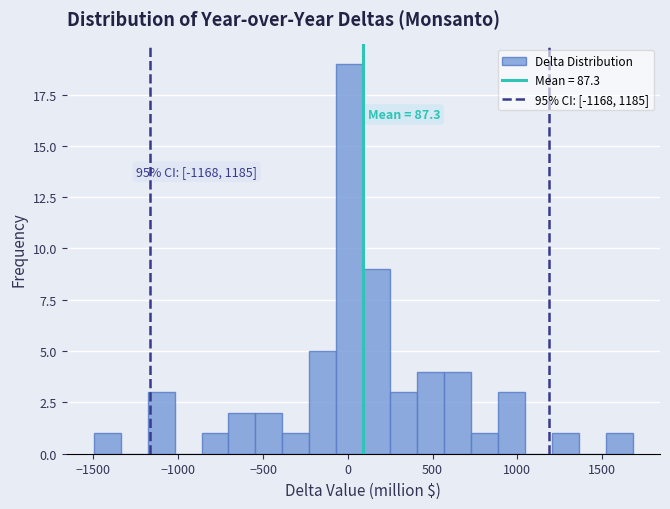

Read against the x-axis, roughly where is the centre of the tallest bar?

0